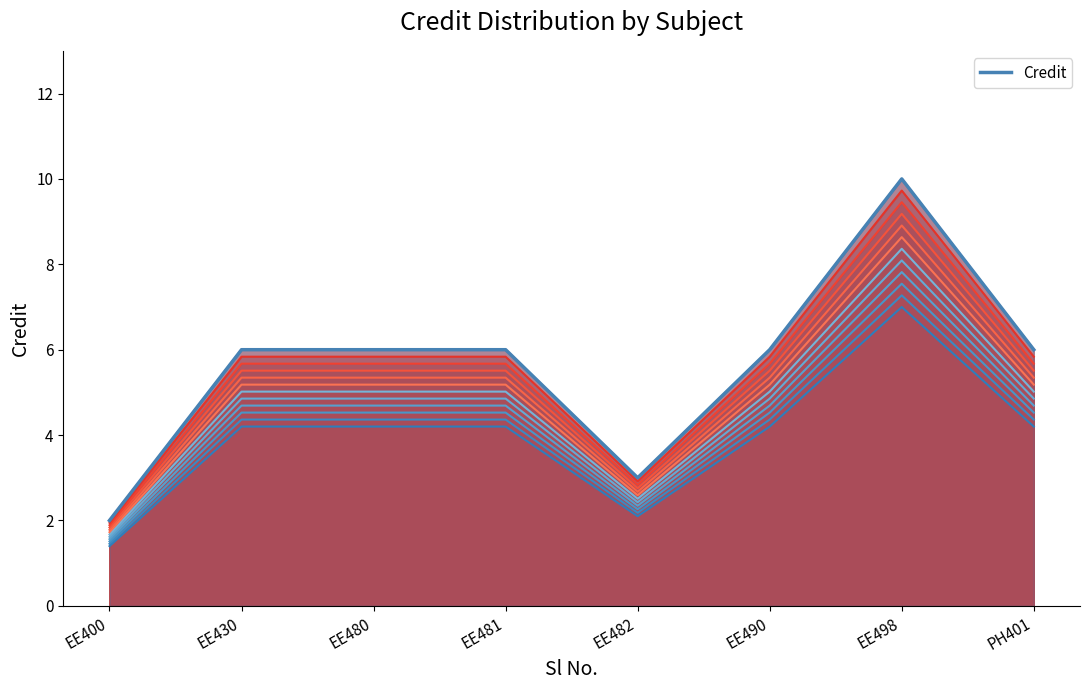

What position from the right is EE400?

8